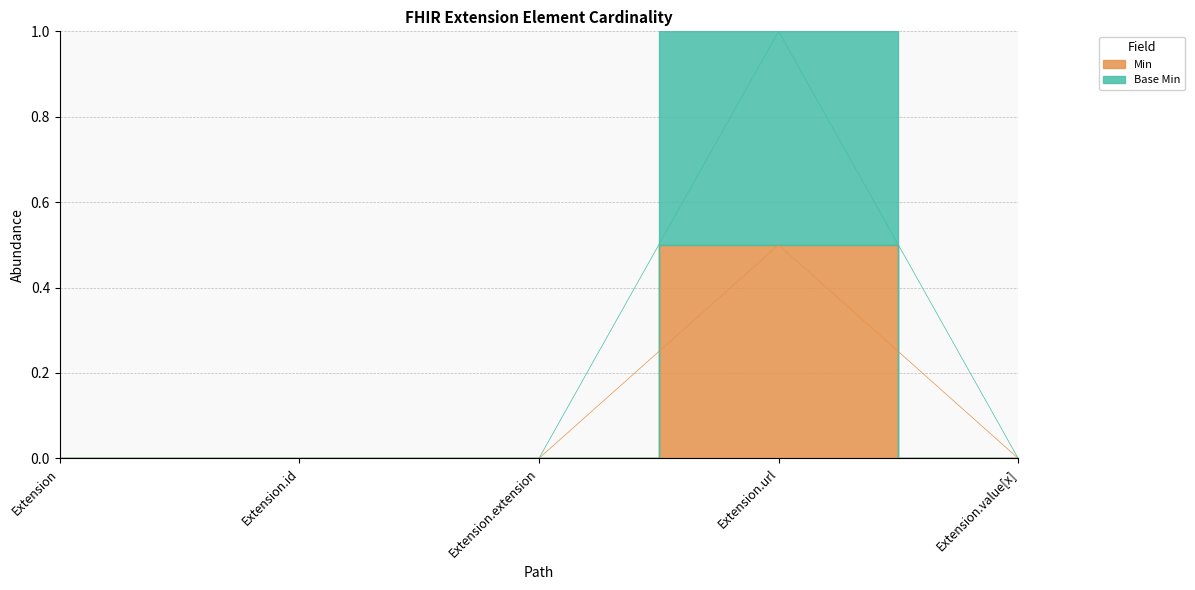

What is the approximate value of Base Min at Extension.url?

1.0